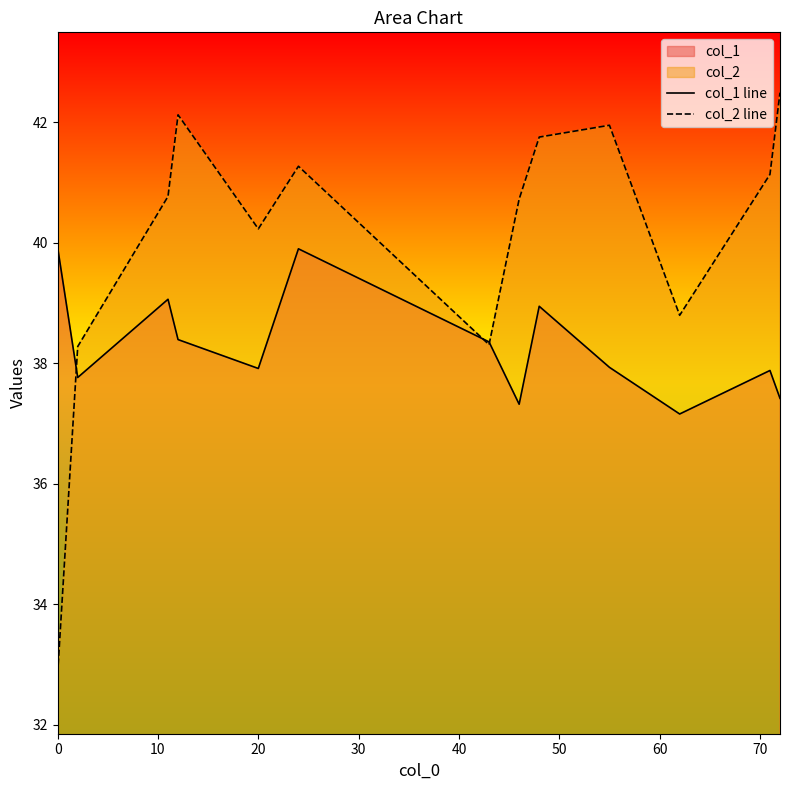

Which series has the largest total across all categories?

col_2 line